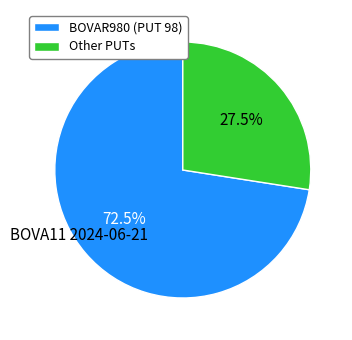

What is the ratio of the value at BOVAR980 (PUT 98) to the value at Other PUTs?

2.6